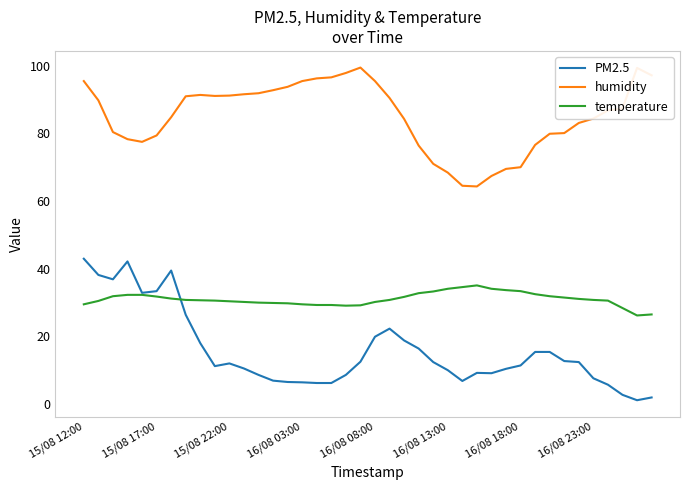

List the series in order of their peak value, lowest first.

temperature, PM2.5, humidity